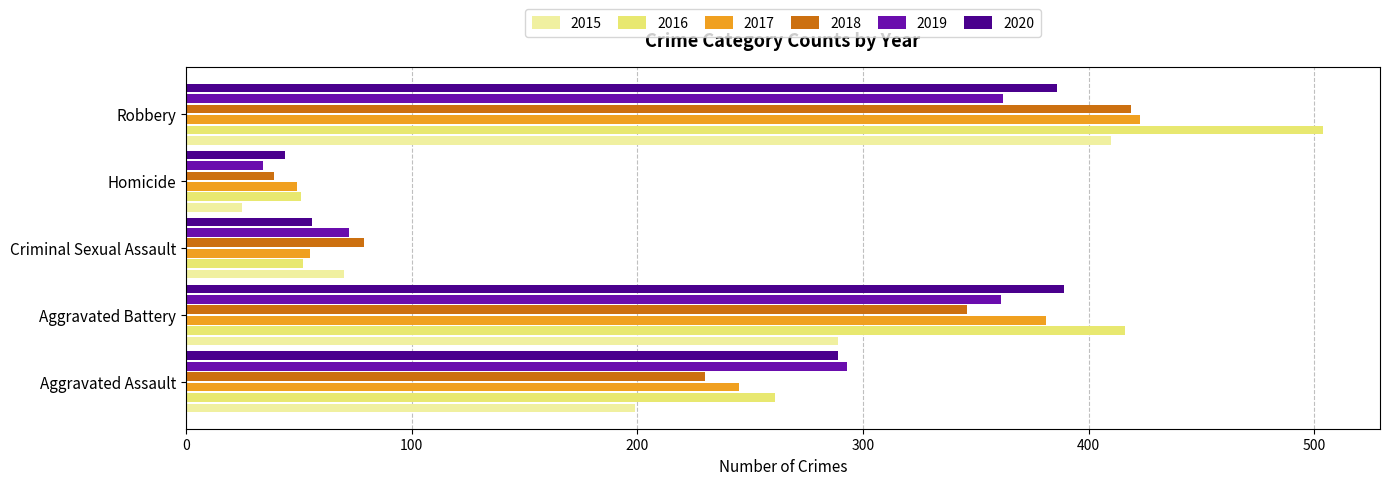

What is the difference between the maximum and minimum values in the 2020 series?

345